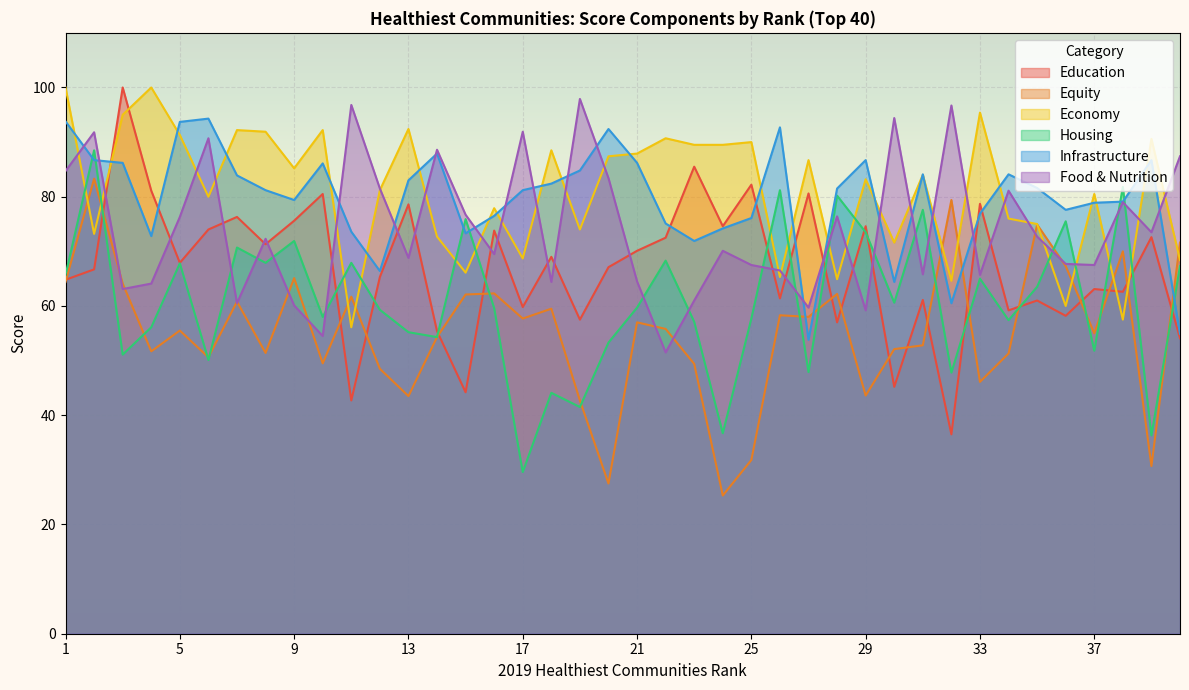

How many values in the Food & Nutrition series exceed 72?

20